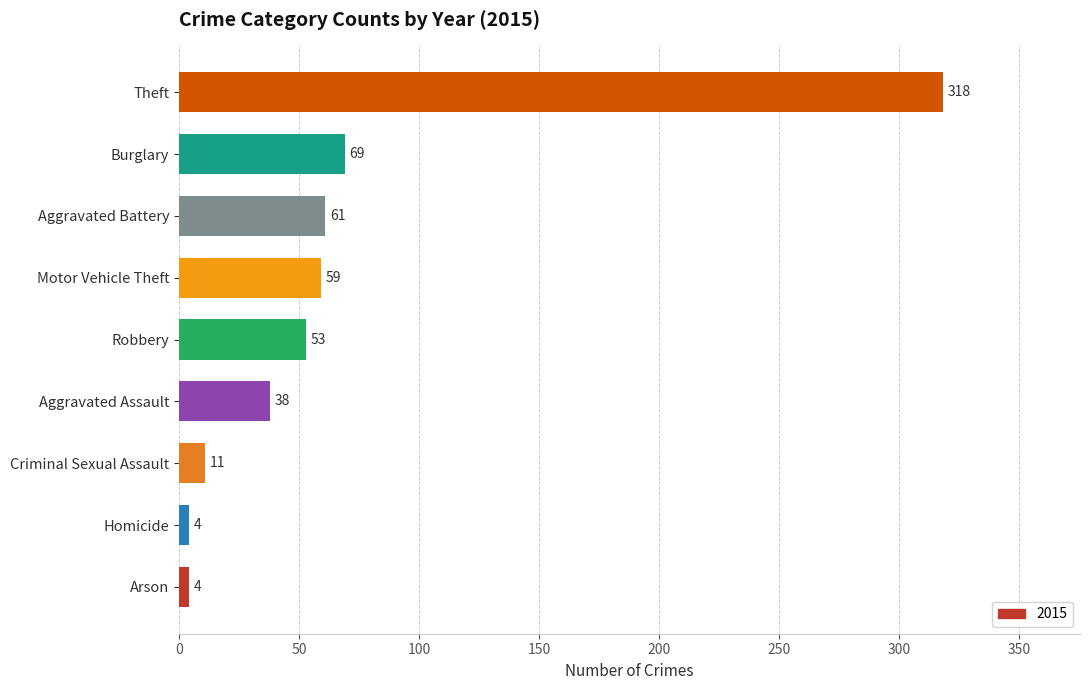

Approximately how many times larger is the value at Robbery compared to Burglary?

0.8